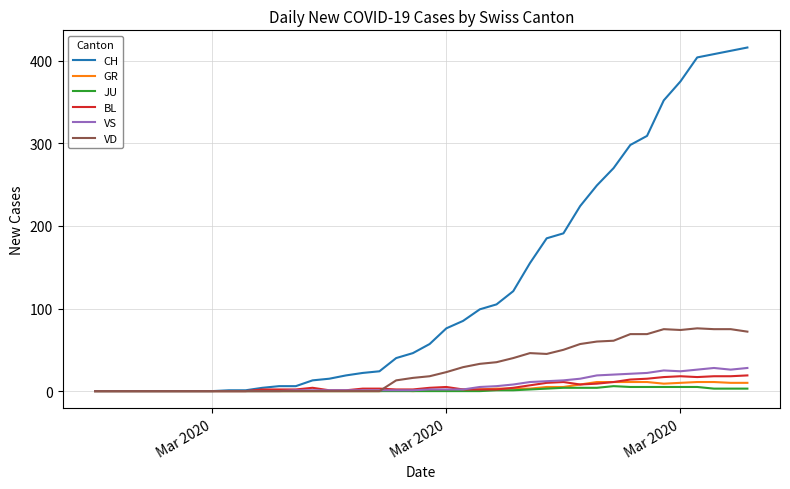

How many lines are shown in the chart?

6